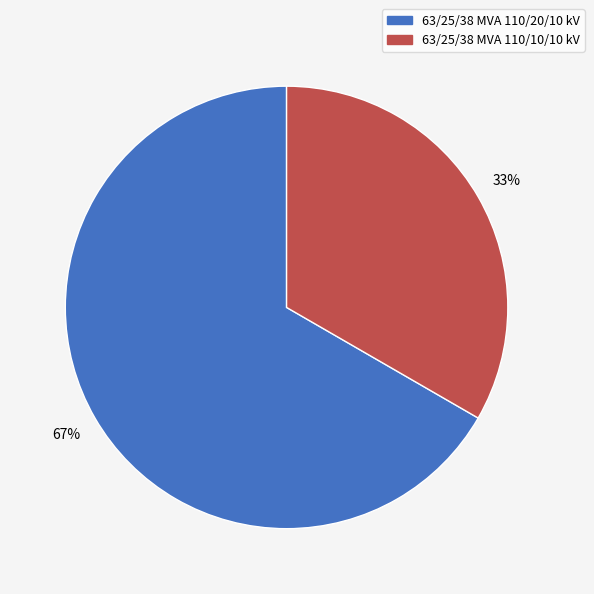

To the nearest percent, what is the average slice percentage?

50%